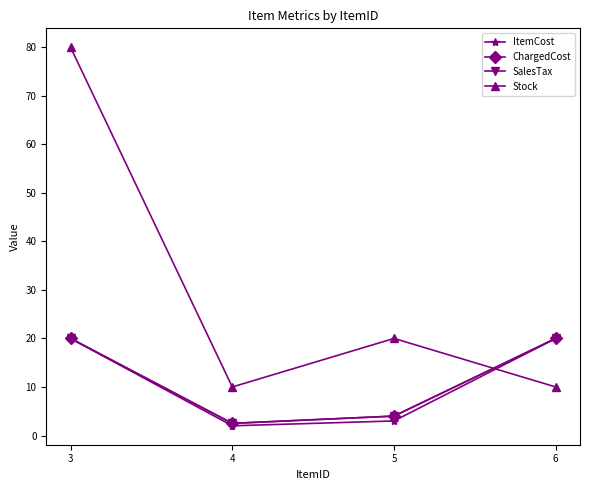

Does the chart have visible grid lines?

No